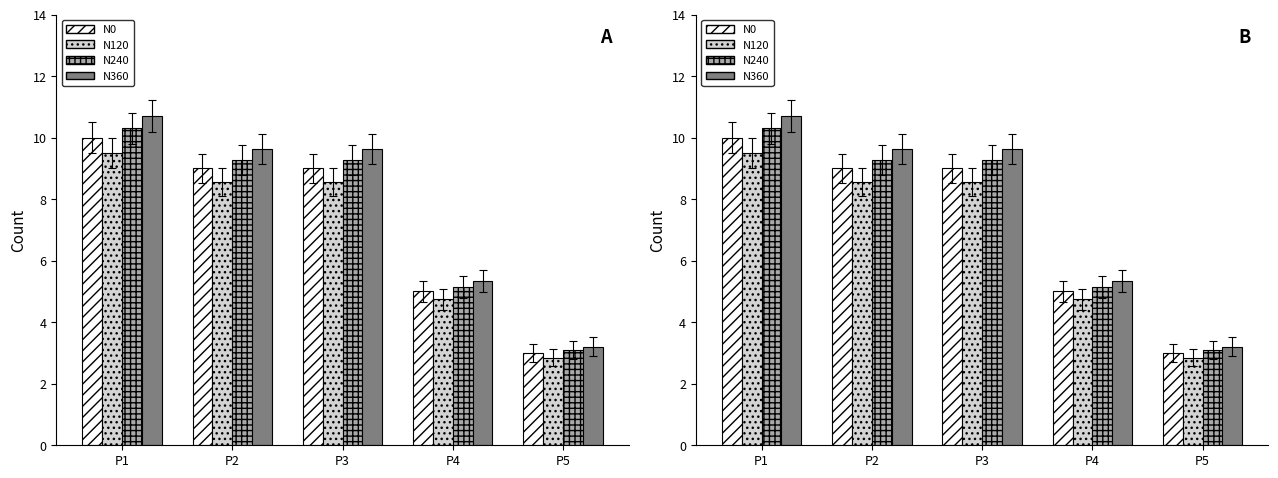

True or false: N360 has a value of 3.2 at P5.

True